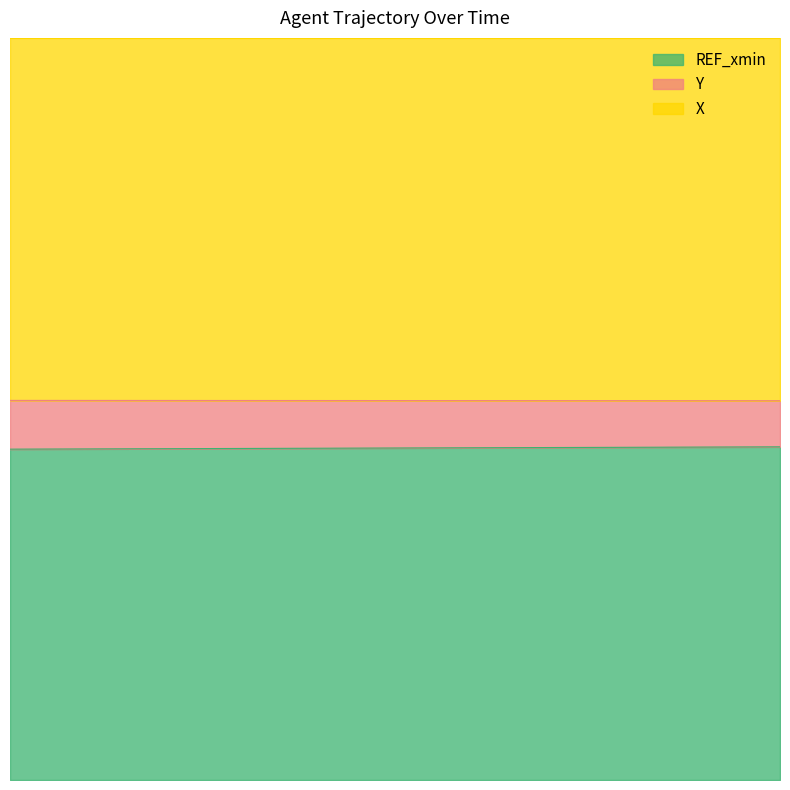

At how many categories does at least one series exceed 46?

20